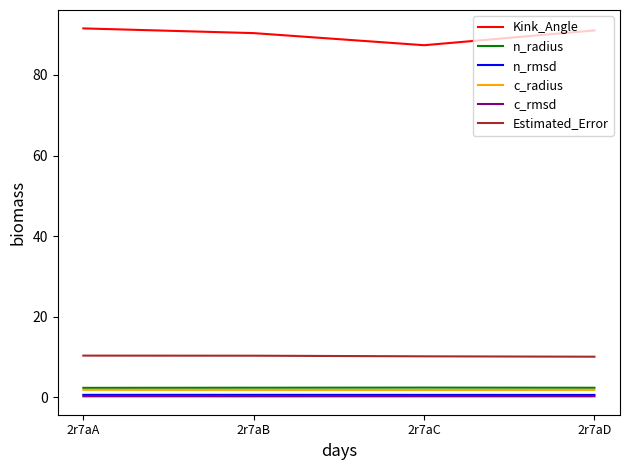

Which series has the widest spread of values?

Kink_Angle